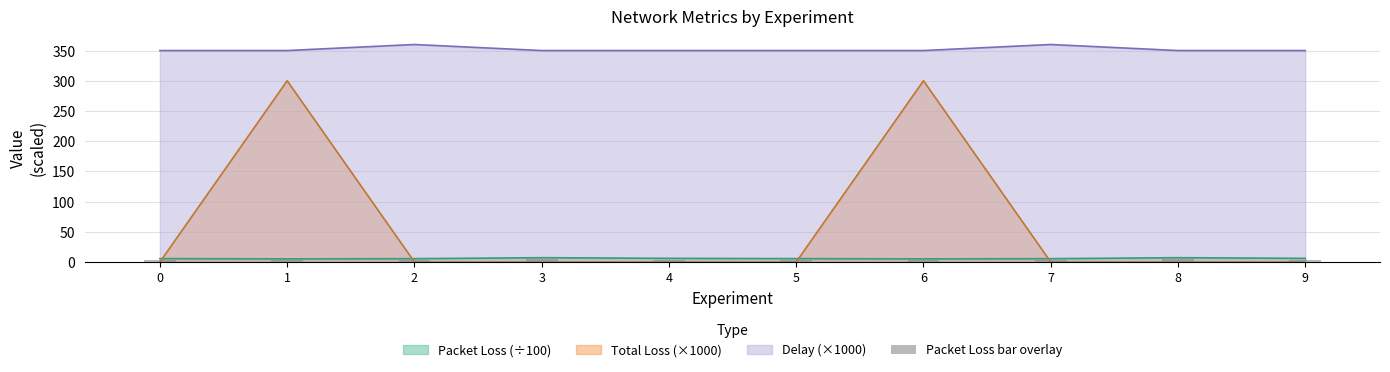

Reading left to right, extract all data points from this chart.

3.4	3.1	3.3	4.3	3.6	3.4	3.1	3.3	4.3	3.6